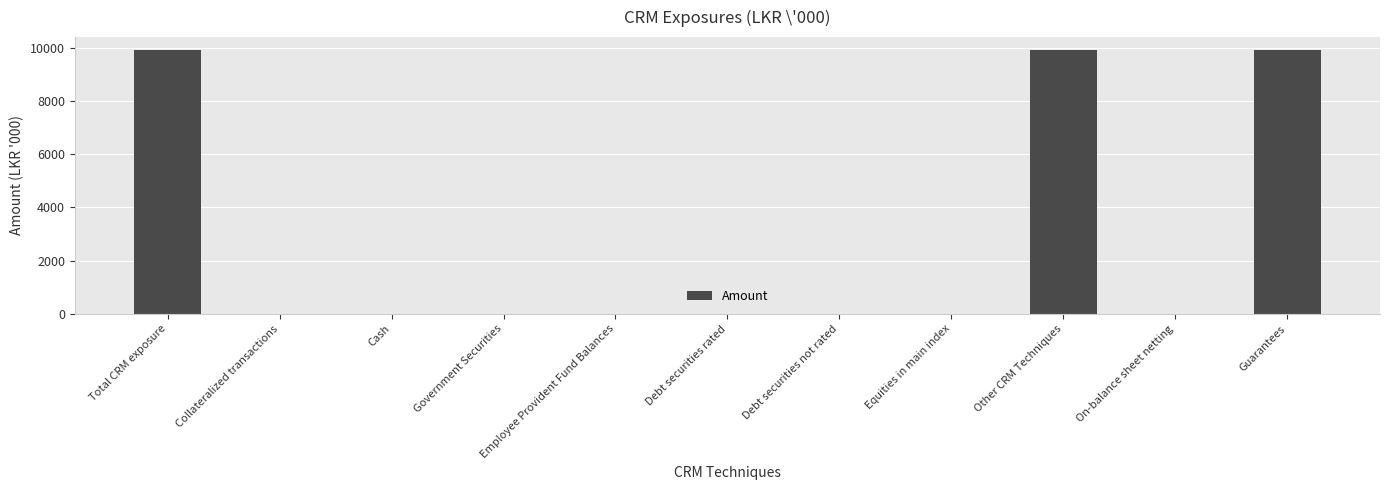

How many categories are shown in the chart?

11